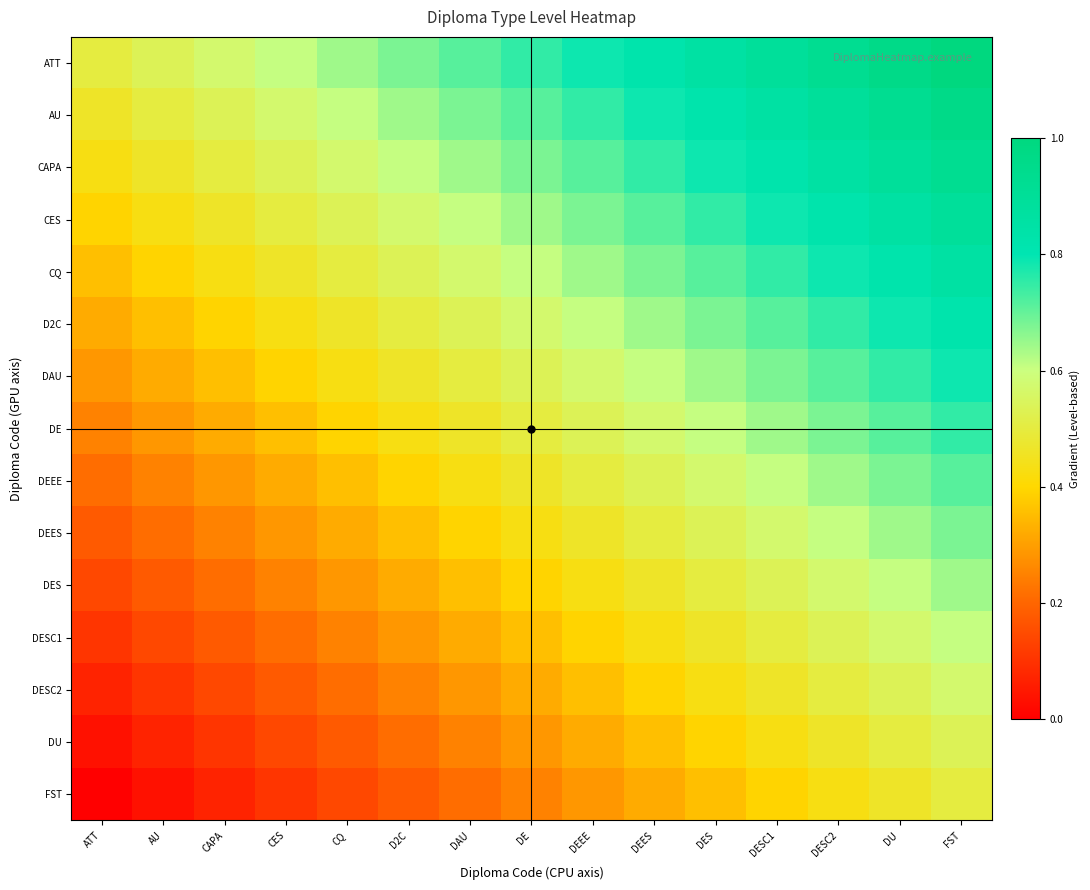

Which series has the largest total across all categories?

ATT